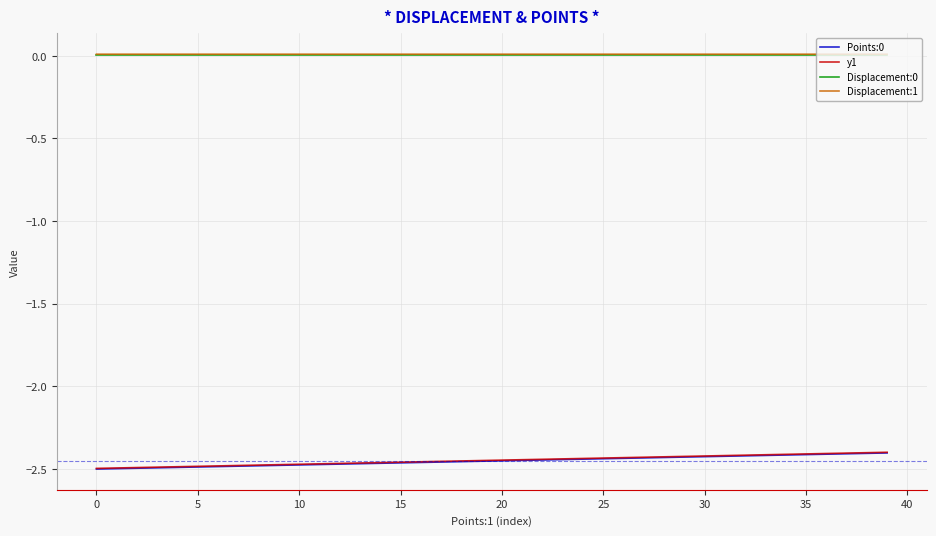

True or false: y1 and Displacement:0 intersect in this chart.

False